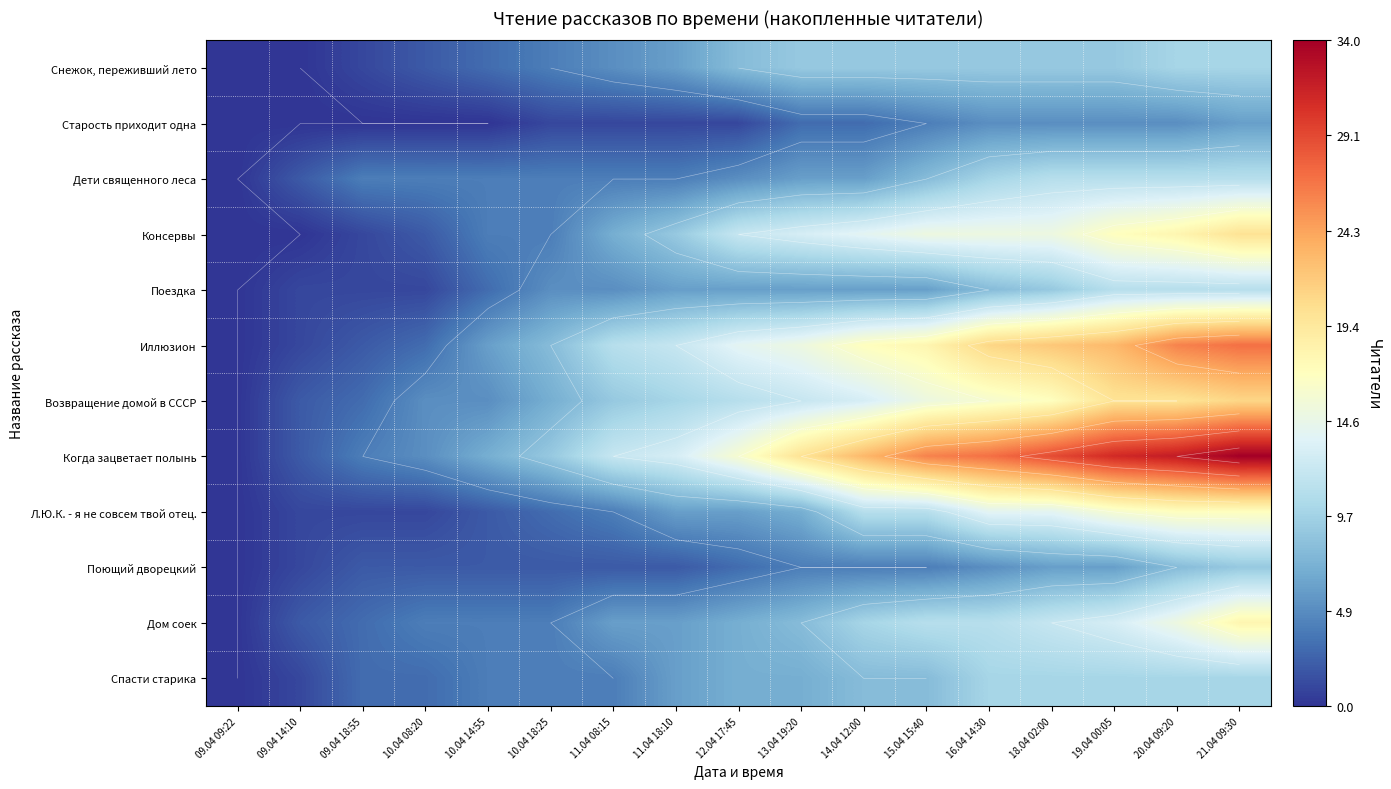

What is the total value across all series at 20.04 09:20?

183